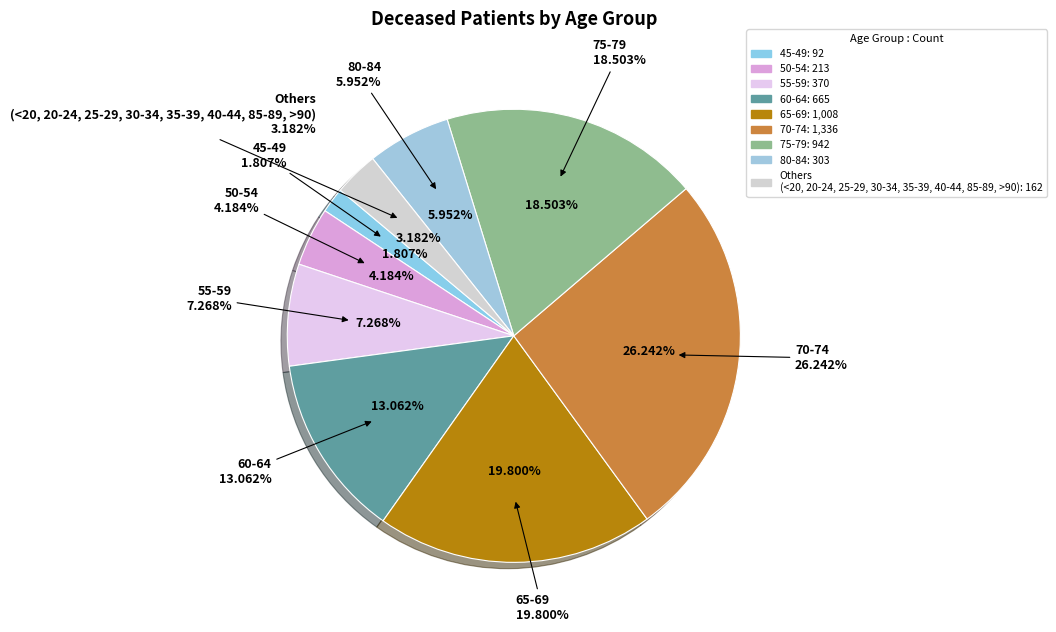

To the nearest percent, what is the difference between the 50-54 and 45-49 slice percentages?

2%